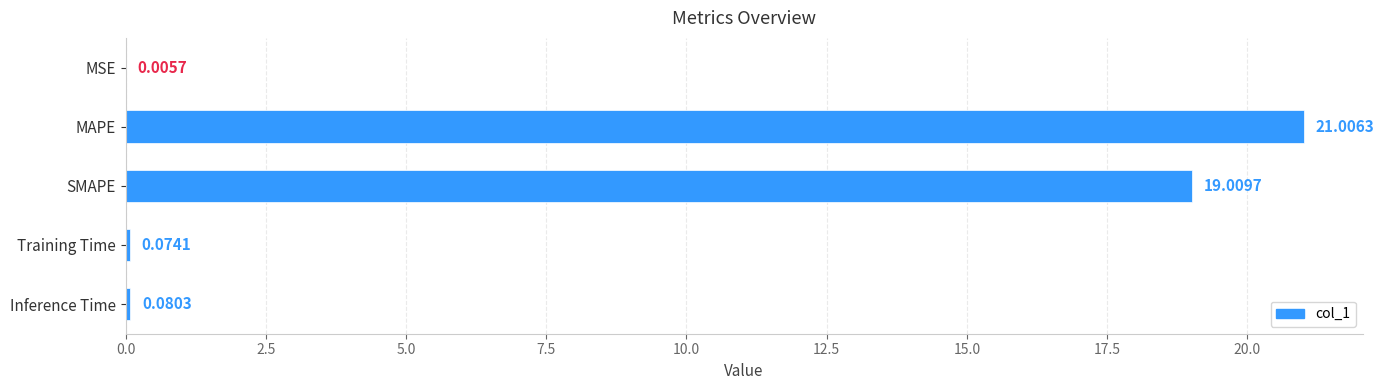

What is the change in value from MSE to Inference Time?

+0.1